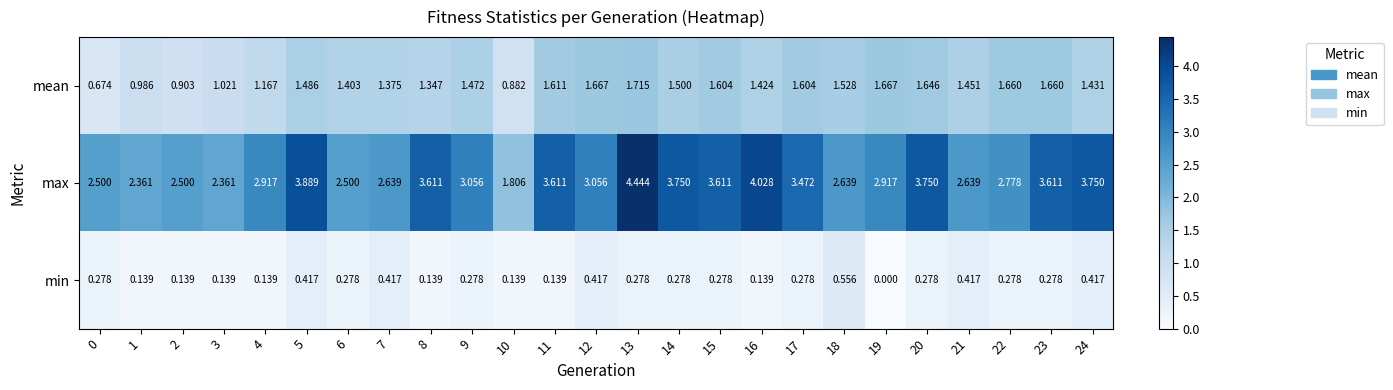

What is the difference between the highest and lowest values at 1?

2.2